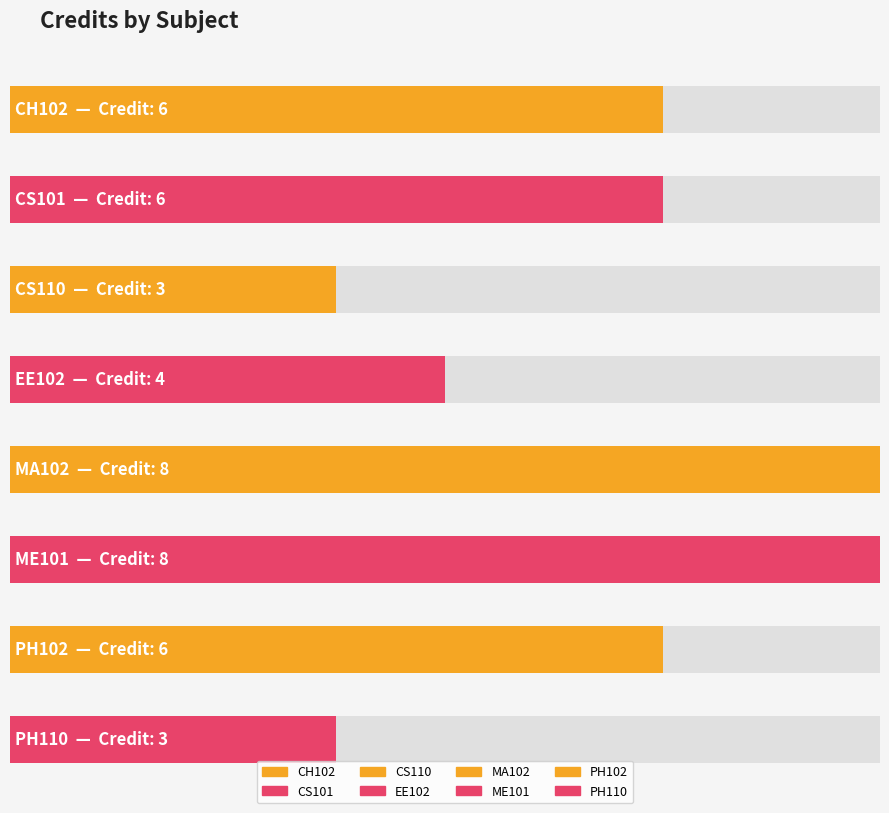

Reading left to right, transcribe all the data shown in this chart.

6	6	3	4	8	8	6	3